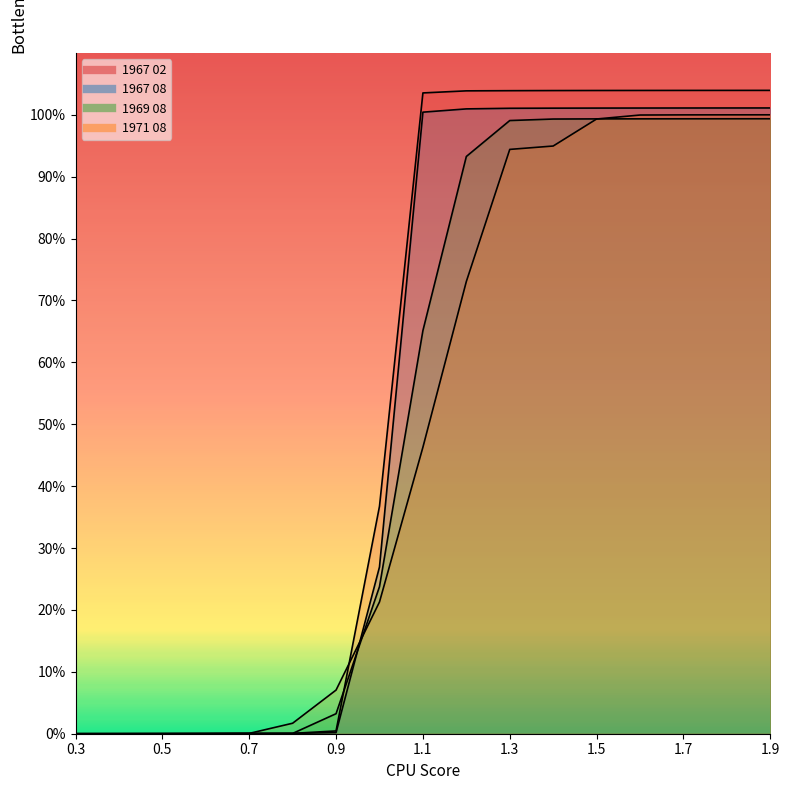

What is the label of the 15th point from the right?

0.5